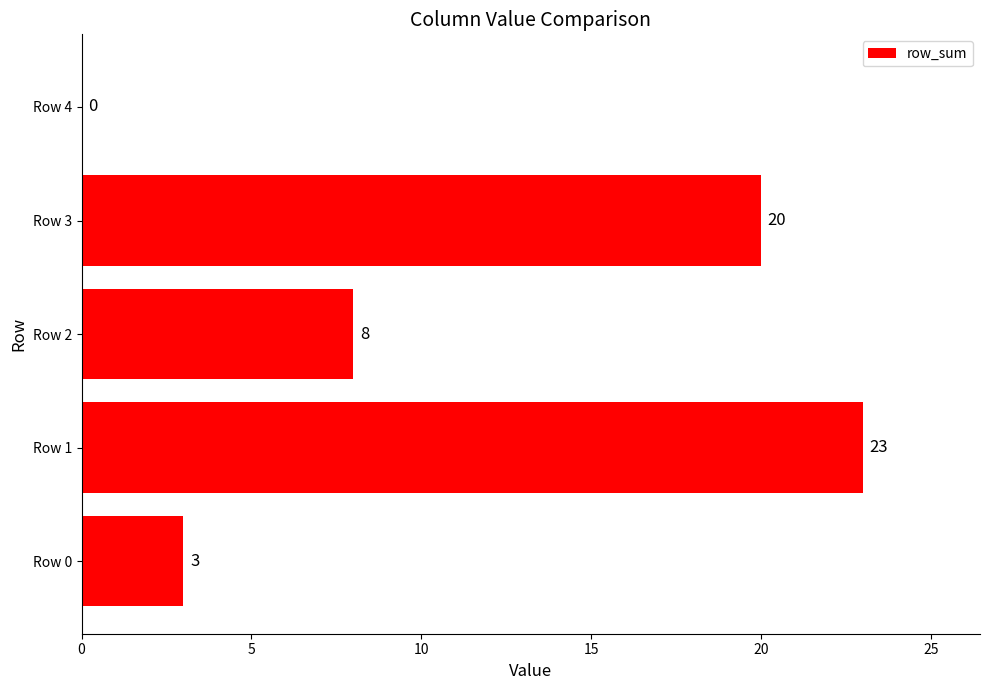

Which label corresponds to the largest value in the chart?

Row 1